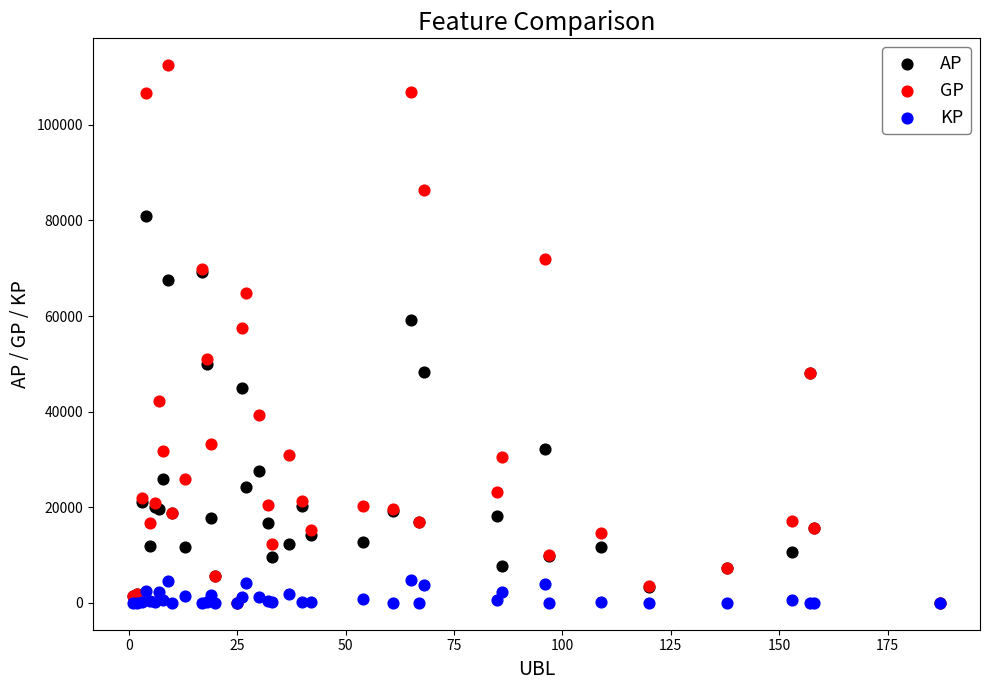

Across all series, what Y value is closest to 56240?

57572.0